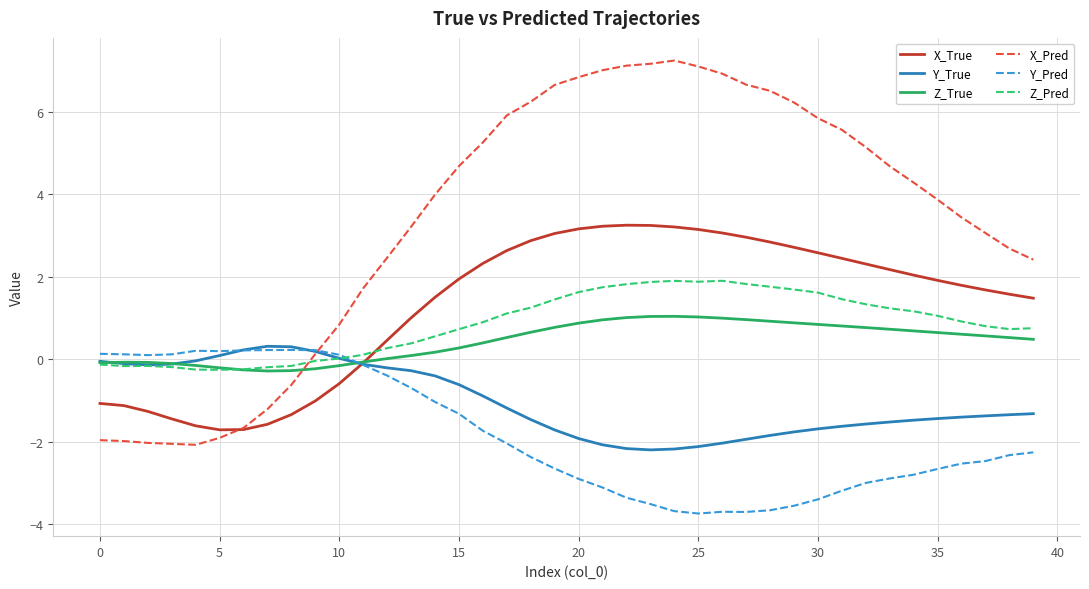

What is the maximum value for Z_Pred?

1.9